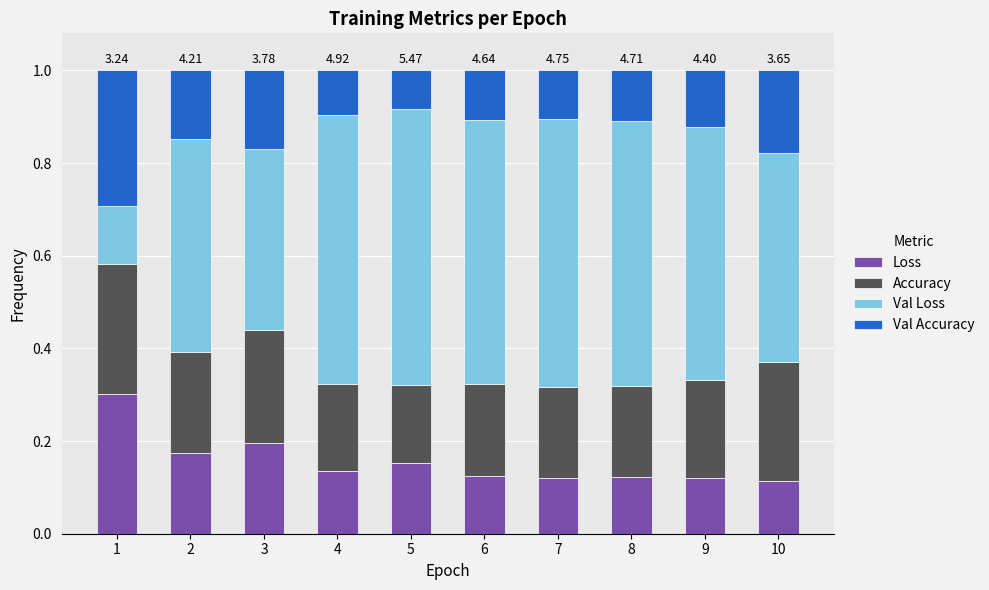

What is the total value across all series at 3?

1.0